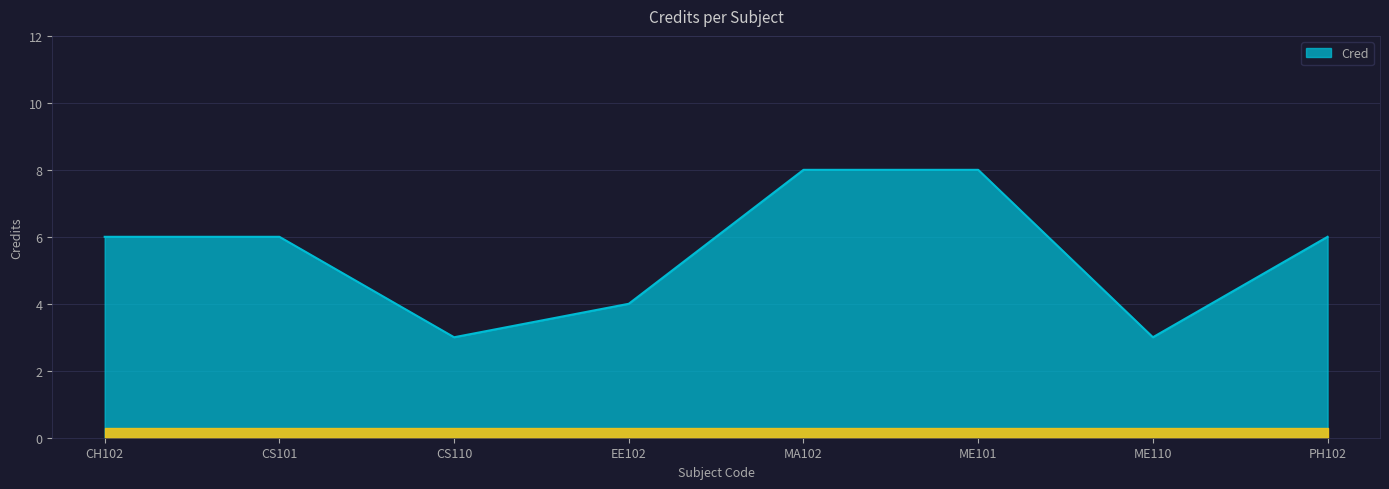

Reading left to right, transcribe all the data shown in this chart.

6	6	3	4	8	8	3	6